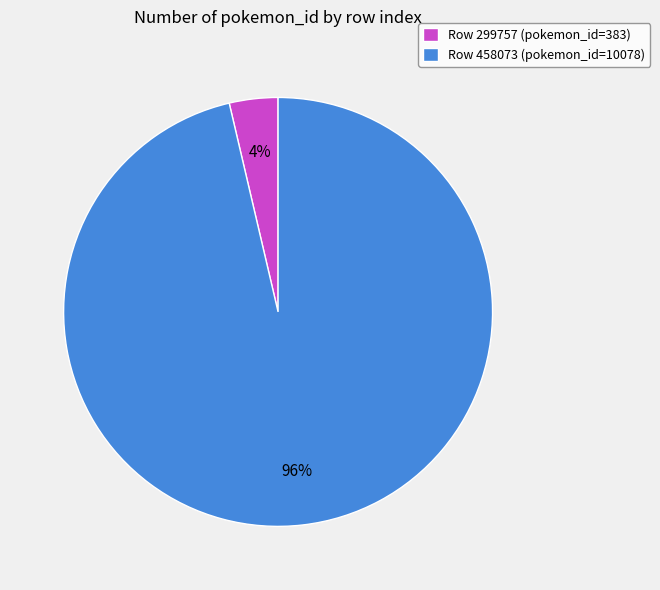

Which has a higher value, Row 299757 (pokemon_id=383) or Row 458073 (pokemon_id=10078)?

Row 458073 (pokemon_id=10078)